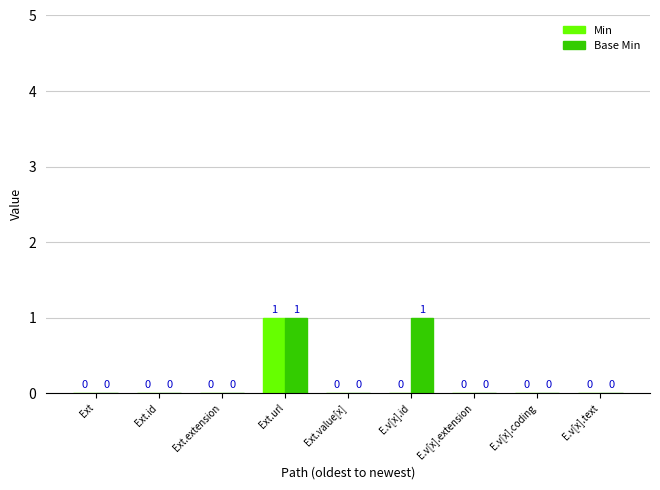

Reading left to right, what are all the values shown in this chart?

Min: Ext=0	Ext.id=0	Ext.extension=0	Ext.url=1	Ext.value[x]=0	E.v[x].id=0	E.v[x].extension=0	E.v[x].coding=0	E.v[x].text=0
Base Min: Ext=0	Ext.id=0	Ext.extension=0	Ext.url=1	Ext.value[x]=0	E.v[x].id=1	E.v[x].extension=0	E.v[x].coding=0	E.v[x].text=0